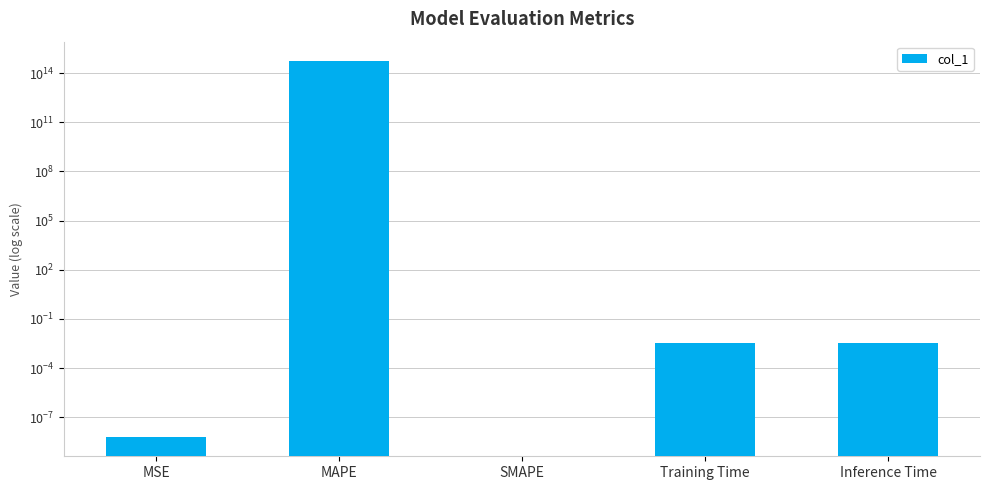

Reading left to right, extract all data points from this chart.

0.0	583559776926119.8	0.0	0.0	0.0